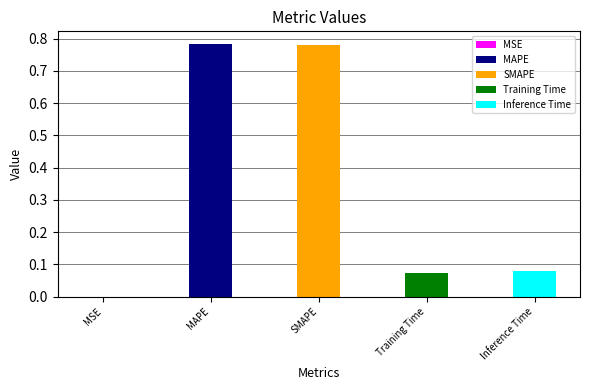

Rank the categories by value from lowest to highest.

MSE, Training Time, Inference Time, SMAPE, MAPE